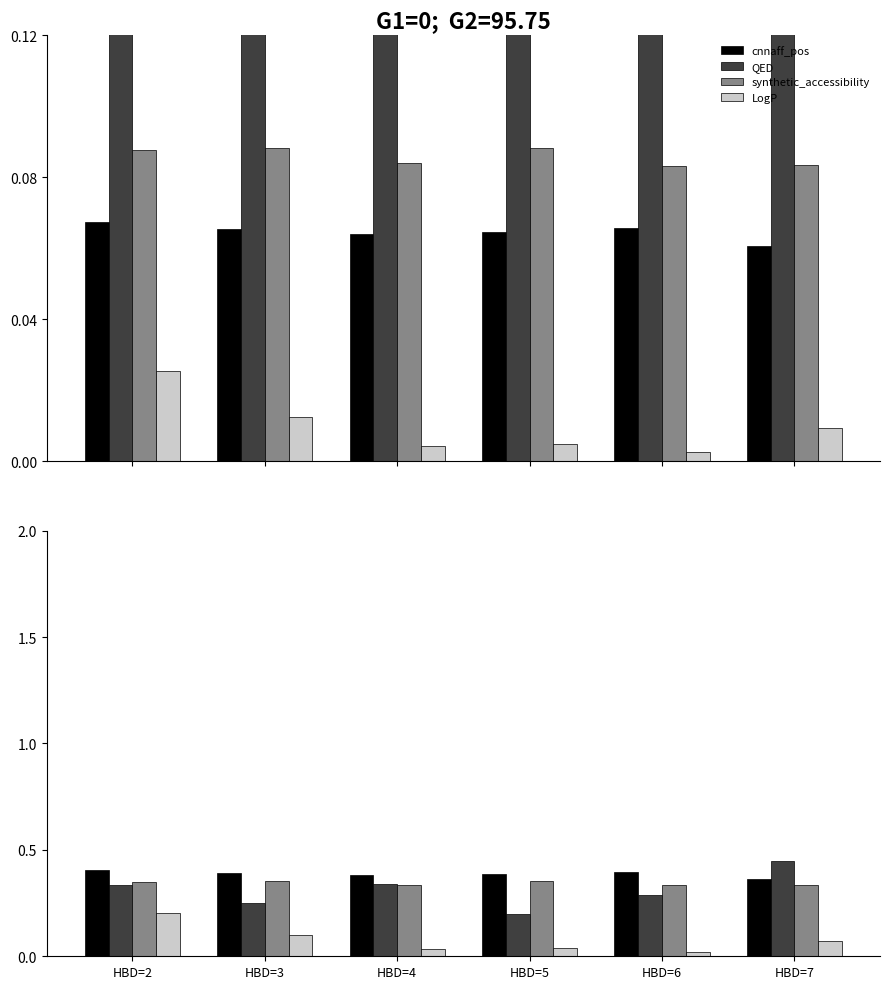

What is the sum of all synthetic_accessibility values?

2.1